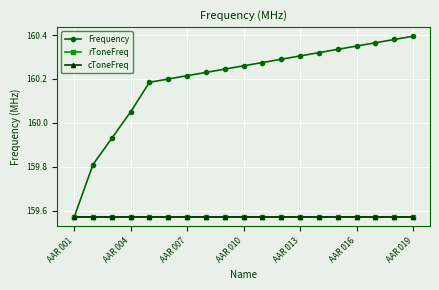

Does the chart have visible grid lines?

Yes